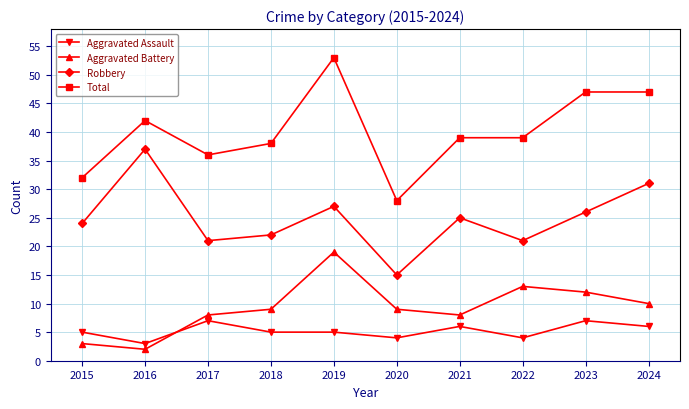

True or false: Total and Robbery intersect in this chart.

False